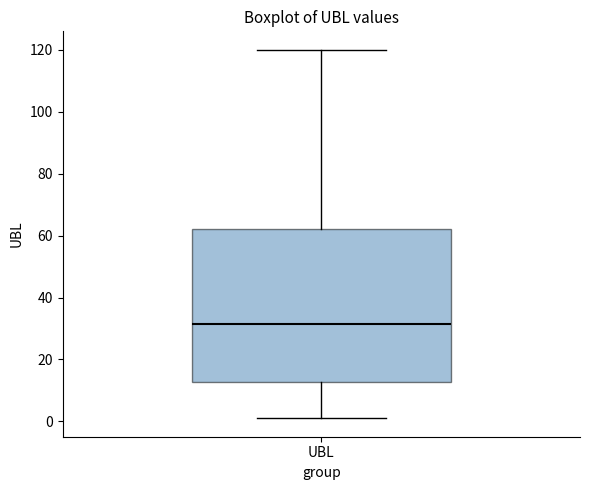

Read this box plot against the y-axis: the position of the median line, the range covered by the box, and the ends of both whiskers. The values are not printed on the chart, so give them approximately, as read against the axis.

median 32, box 12 to 62, whiskers 2 to 120